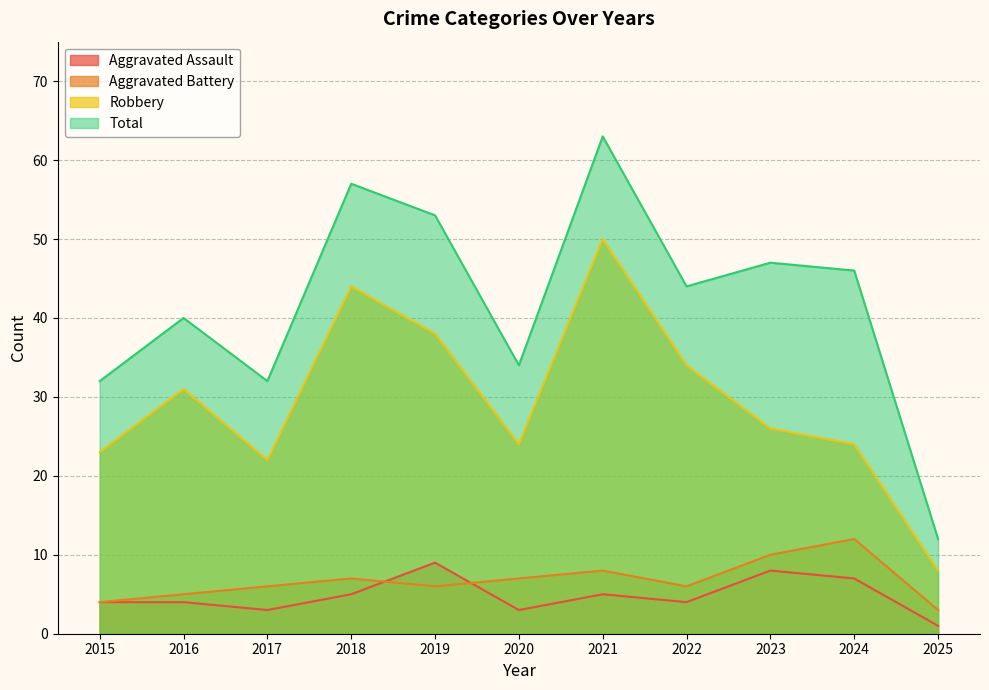

How many series are shown in this chart?

4